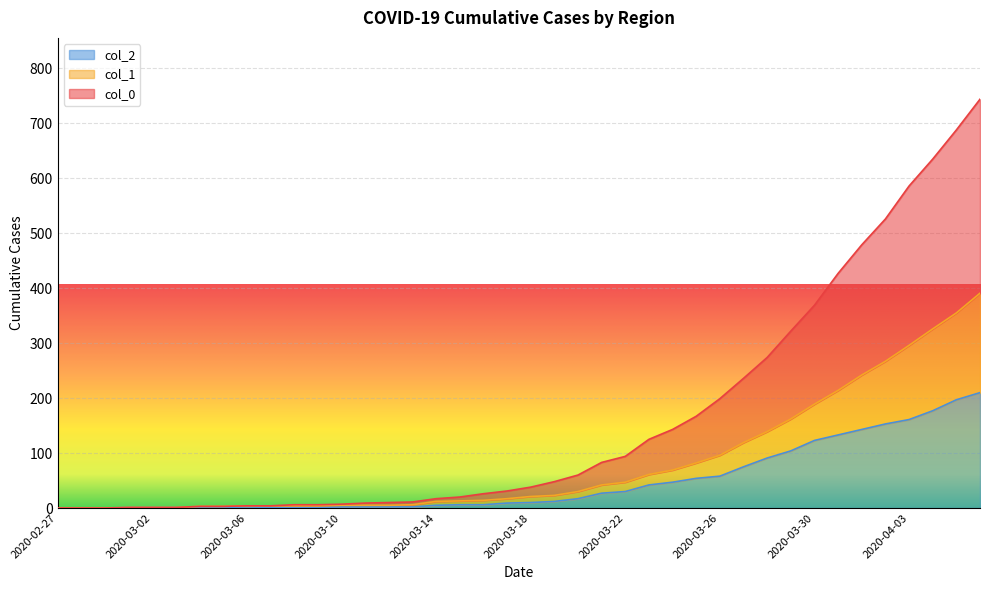

Between 2020-03-16 and 2020-03-09, which is larger?

2020-03-16